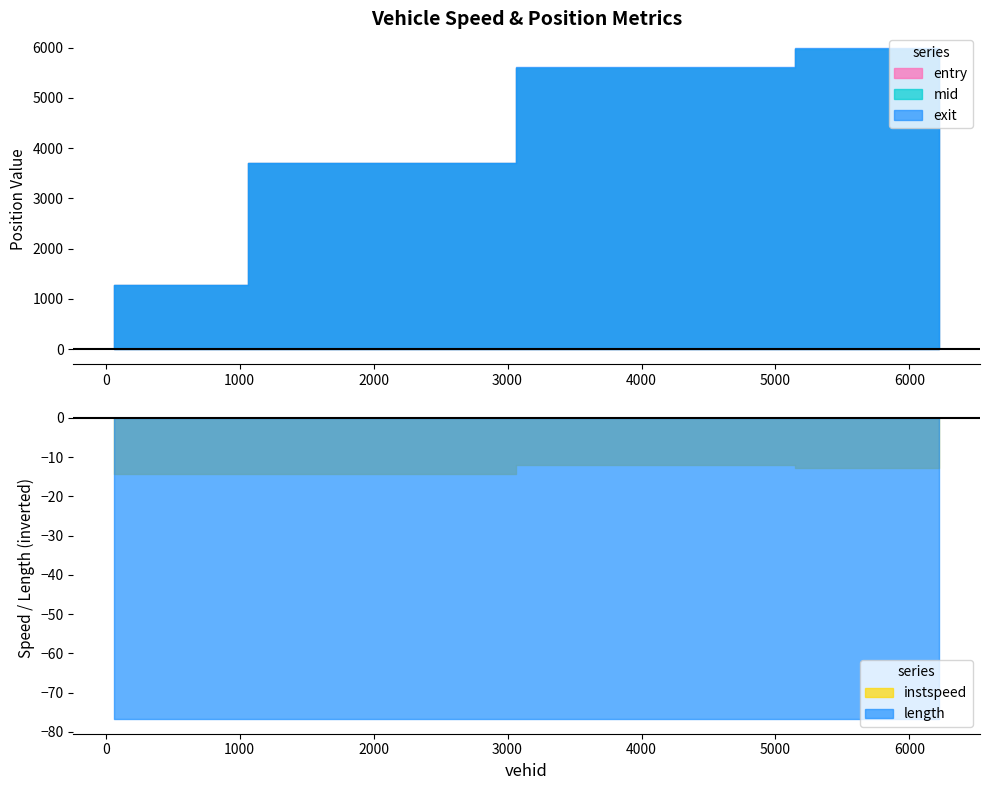

What is the label of the 4th point from the left?

6219.0